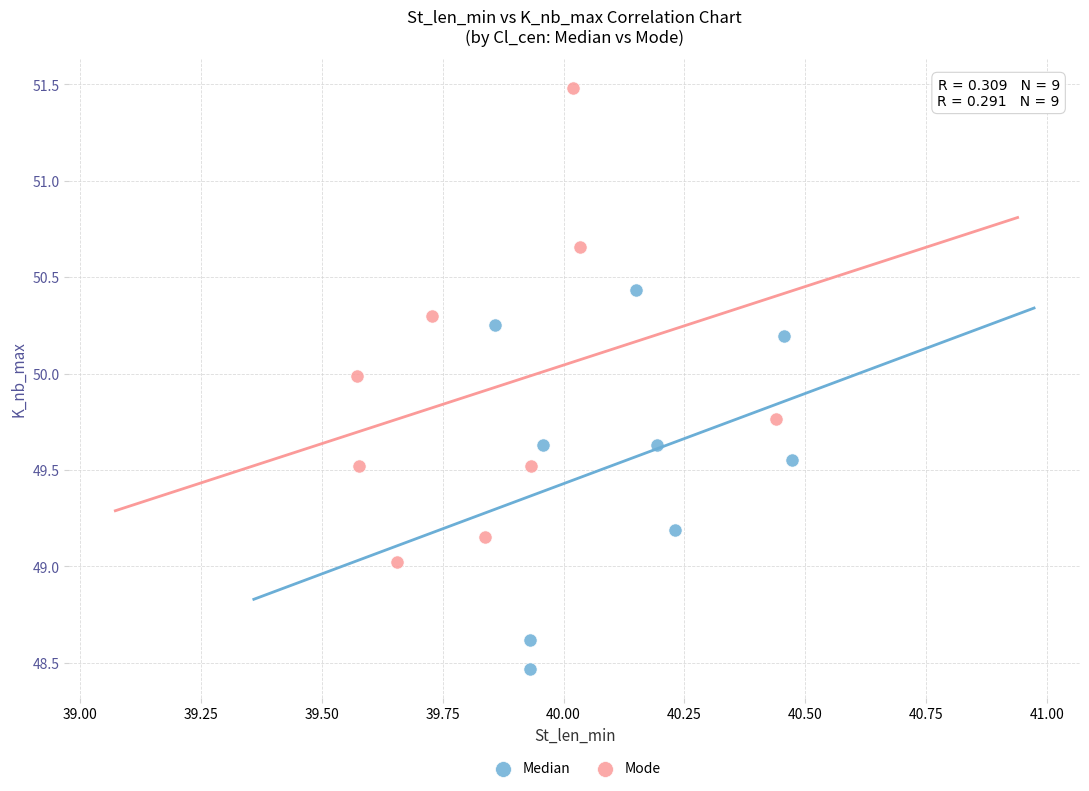

Which series contains the highest Y value?

Mode